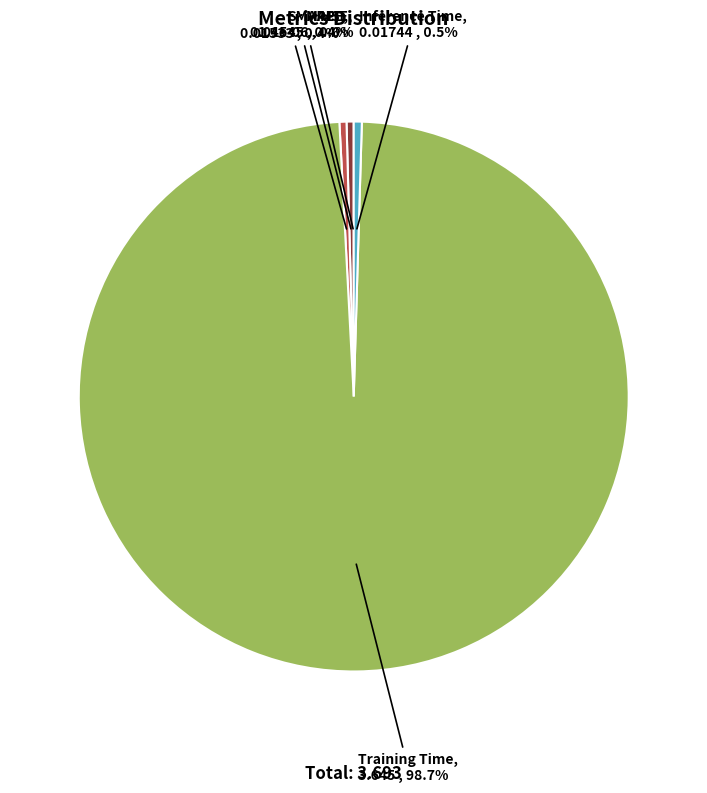

To the nearest percent, what is the difference between the largest and smallest slice percentages?

99%